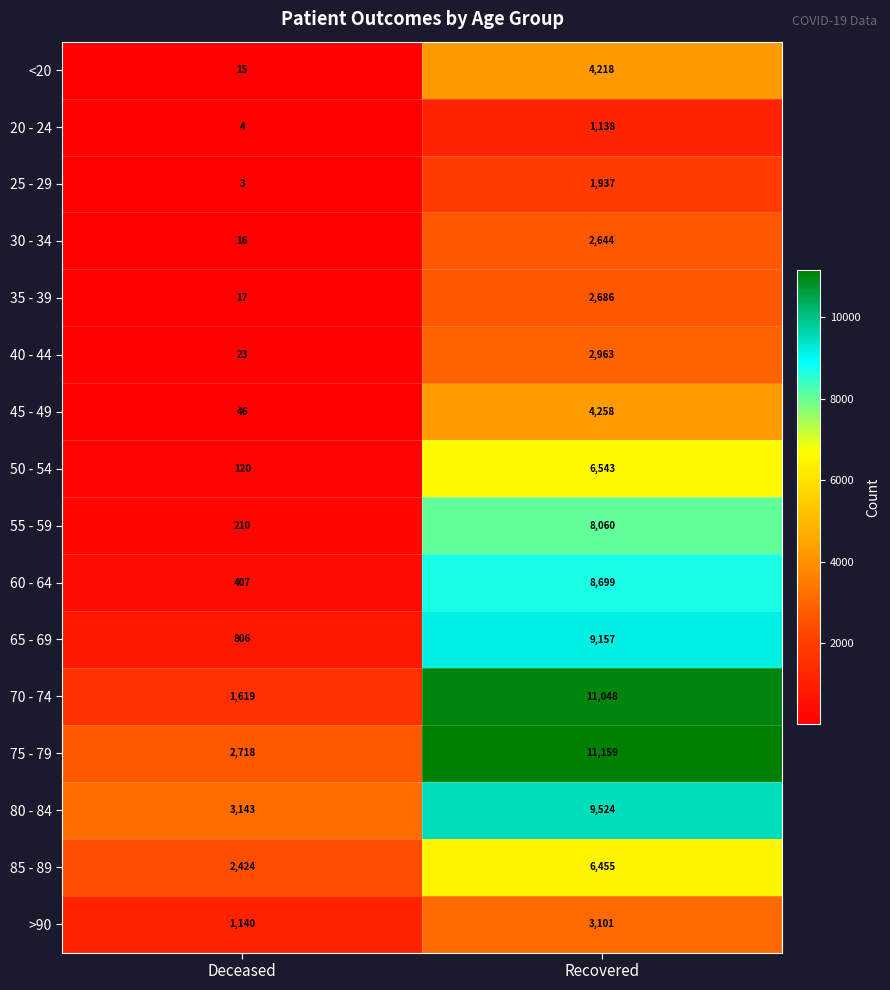

What is the smallest value displayed?

3